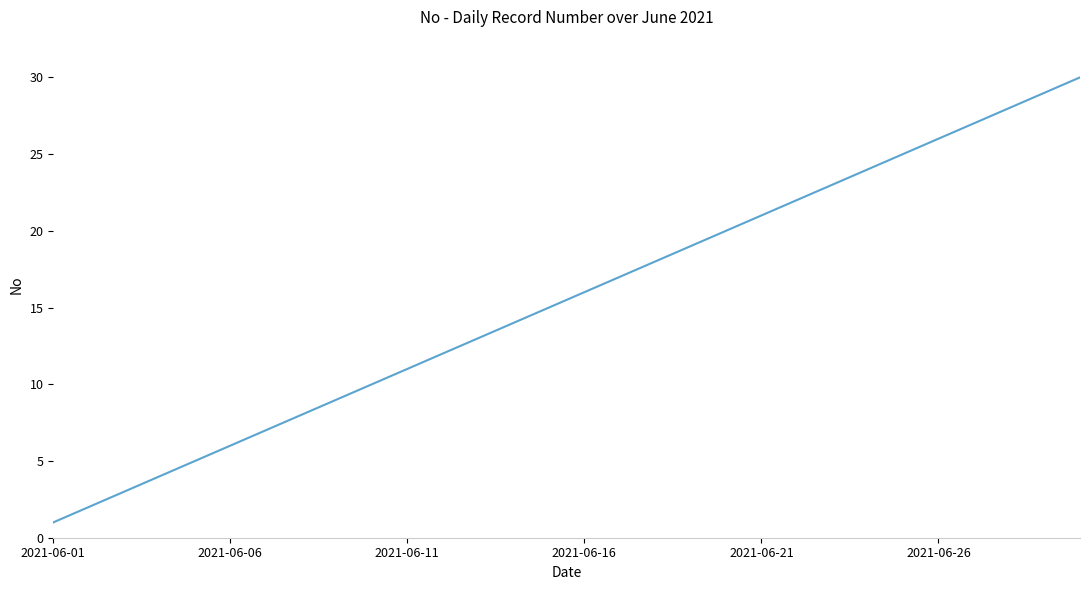

What is the difference between the second highest and second lowest values?

27